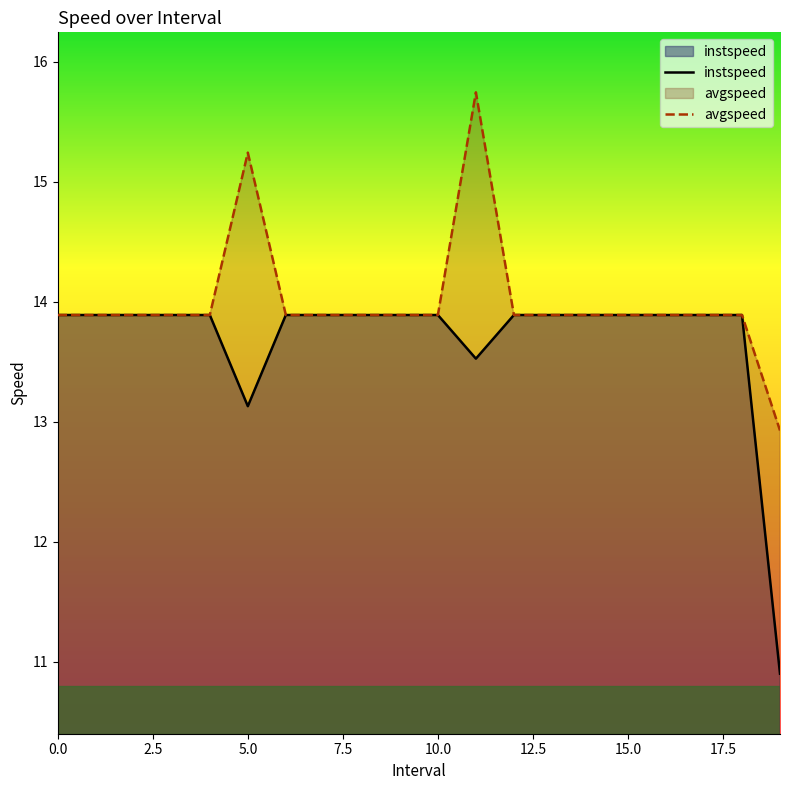

Which series has the largest range (max minus min)?

instspeed